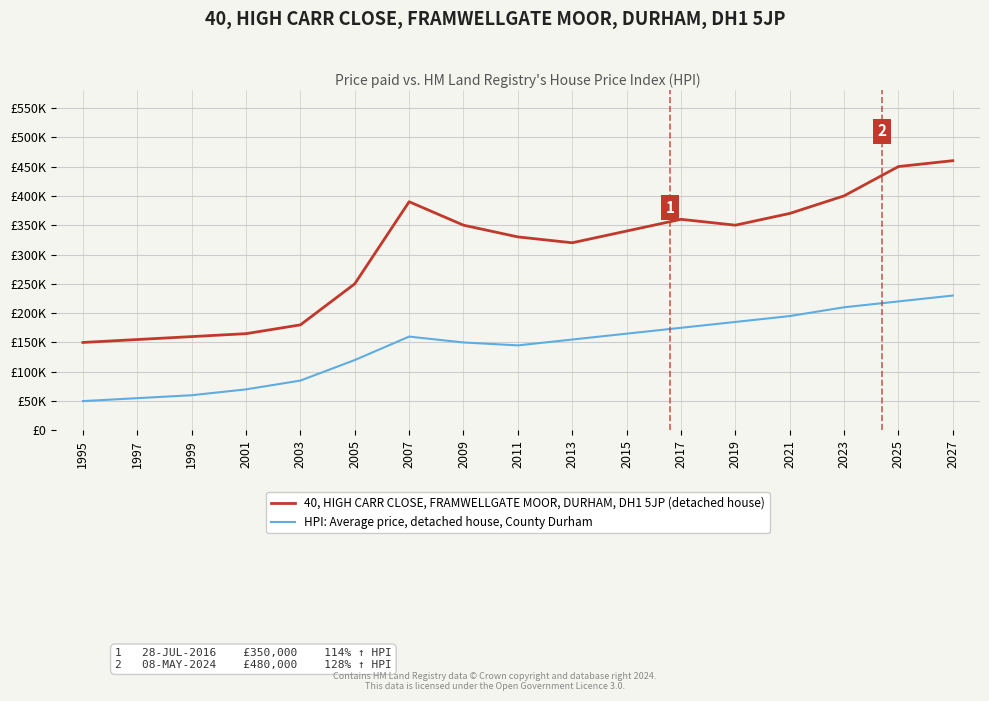

True or false: 40, HIGH CARR CLOSE, FRAMWELLGATE MOOR, DURHAM, DH1 5JP (detached house) and HPI: Average price, detached house, County Durham cross at least once.

False